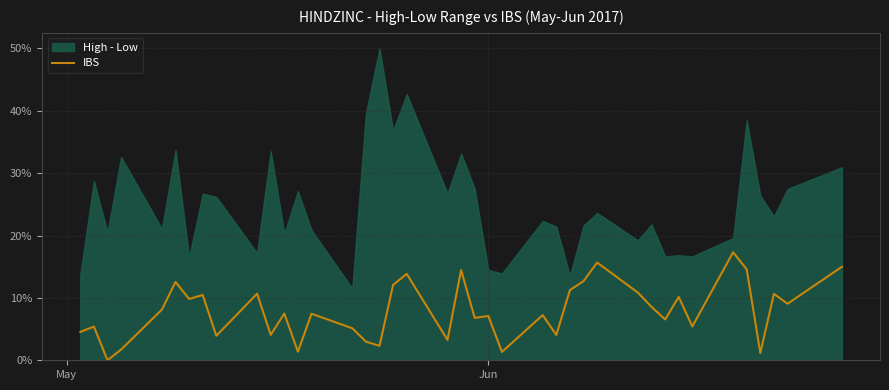

What is the maximum value for IBS?

17.3